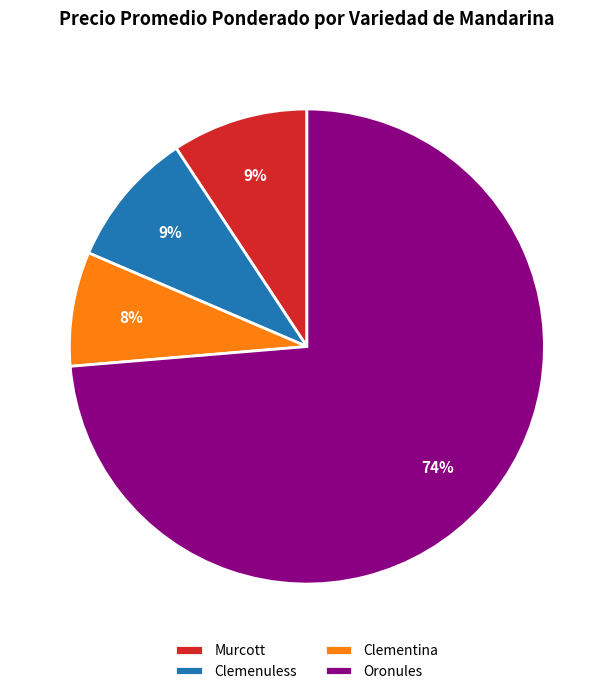

Is it true that Oronules is 79% of the pie?

False